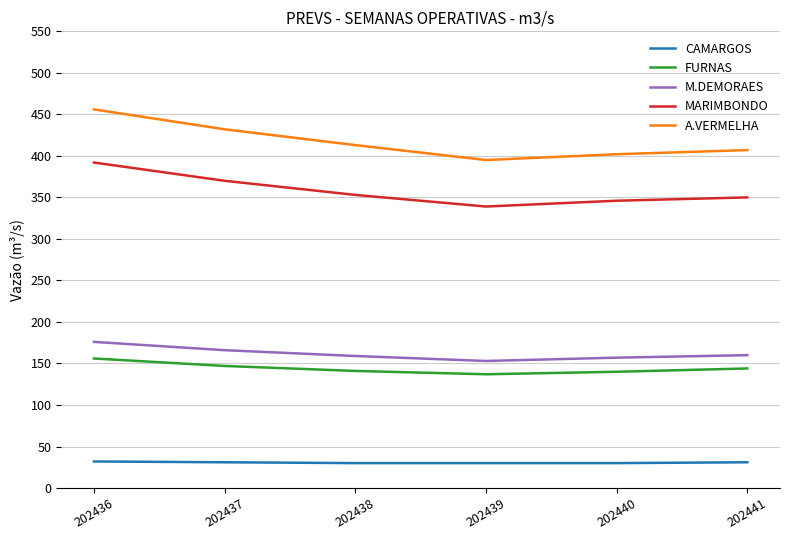

At how many categories does at least one series exceed 30?

6